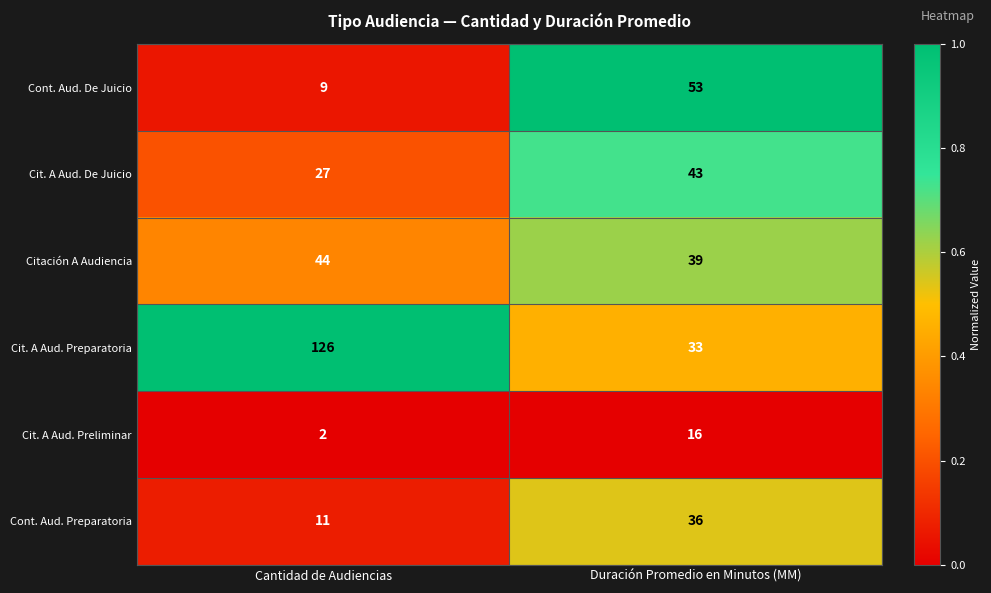

Which label corresponds to the largest value in the chart?

Cantidad de Audiencias